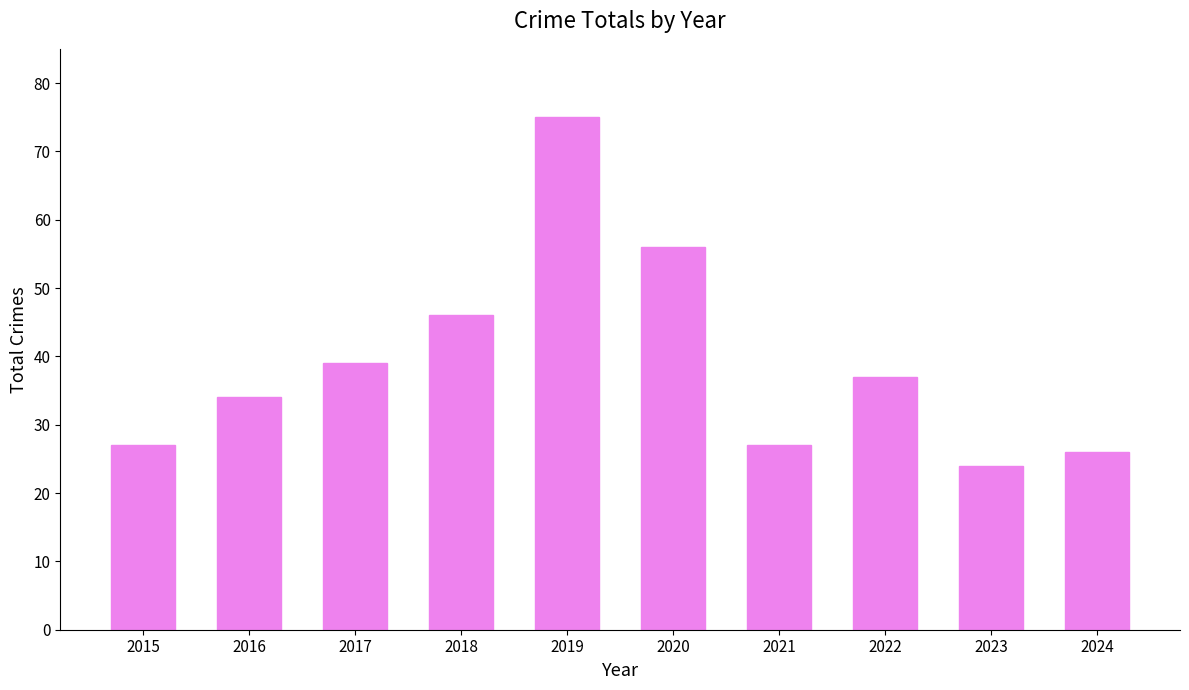

Approximately how many times larger is the value at 2024 compared to 2016?

0.8